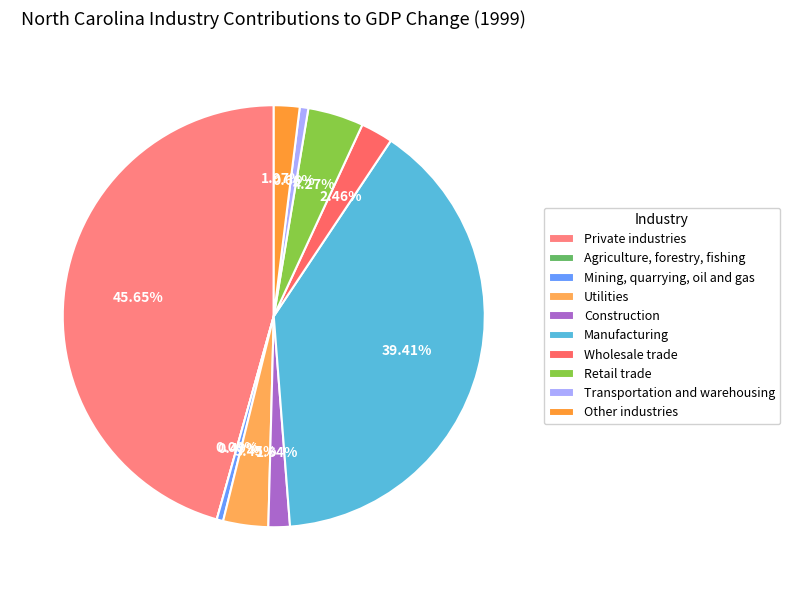

Which category has the biggest portion of the pie?

Private industries